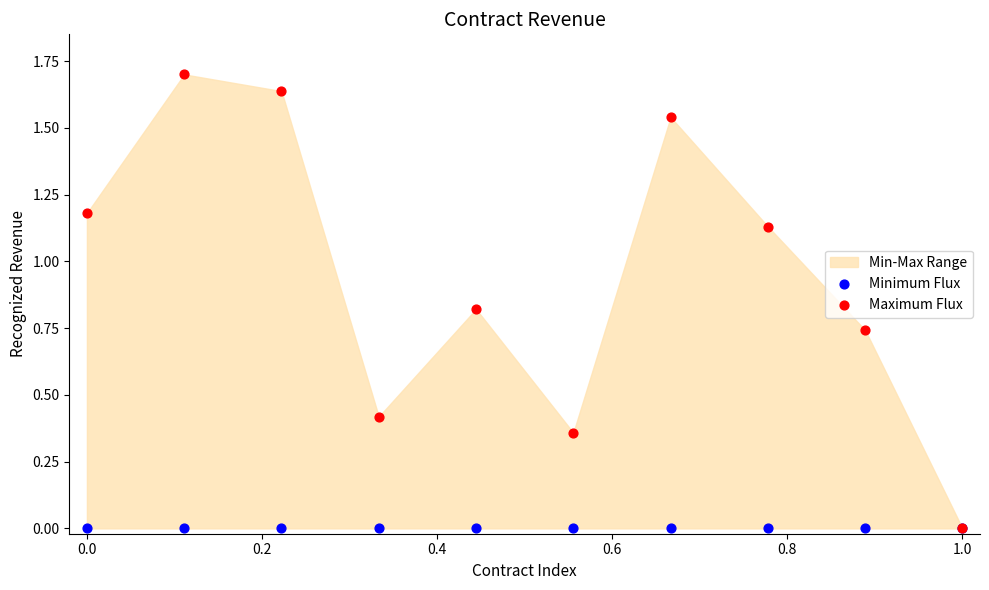

Which series has the widest spread of Y values?

Maximum Flux